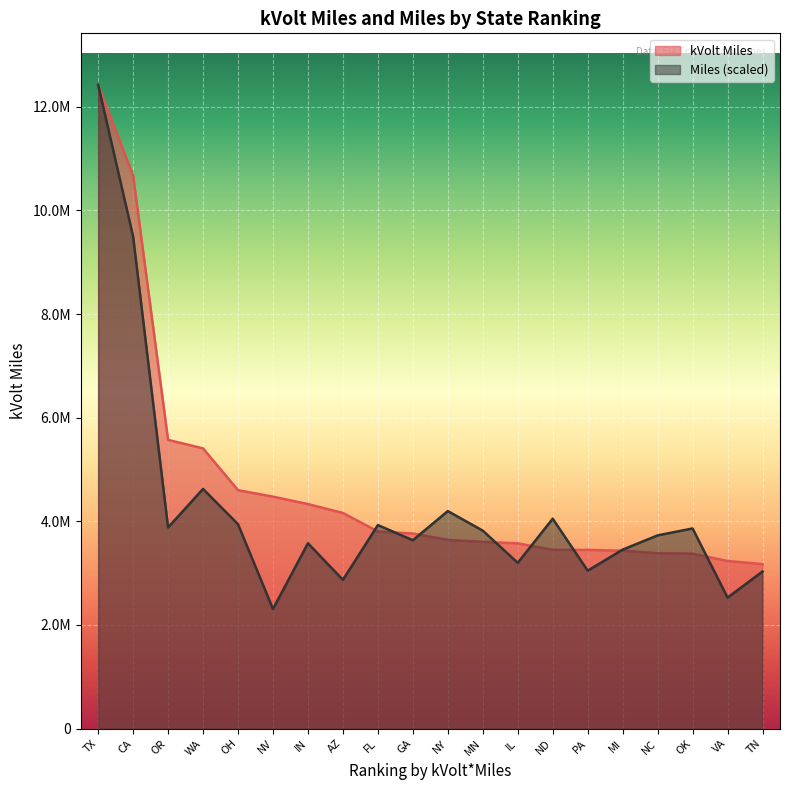

What is the difference between the highest and lowest values at CA?

1176279.2